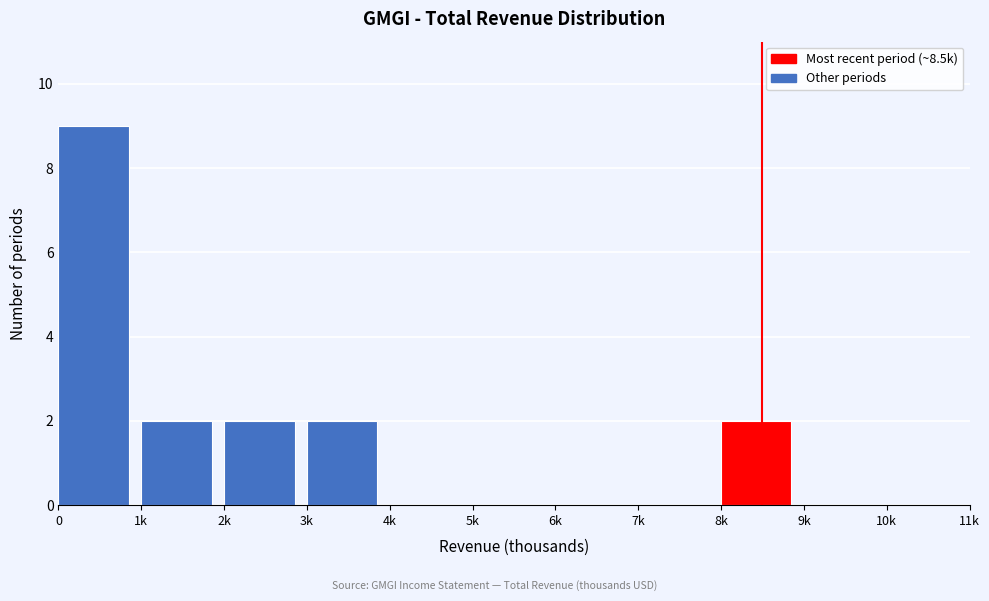

Reading right to left, transcribe all the data shown in this chart.

10k=0	9k=0	8k=2	7k=0	6k=0	5k=0	4k=0	3k=2	2k=2	1k=2	0=9